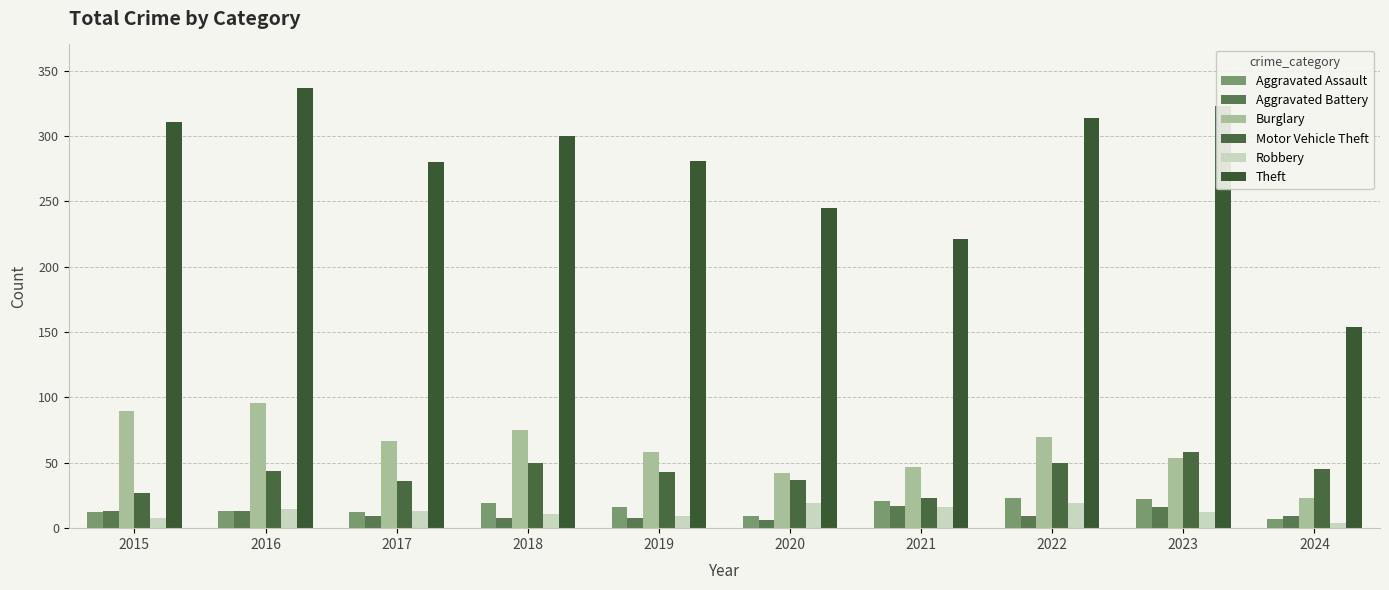

What is the greatest value displayed?

337